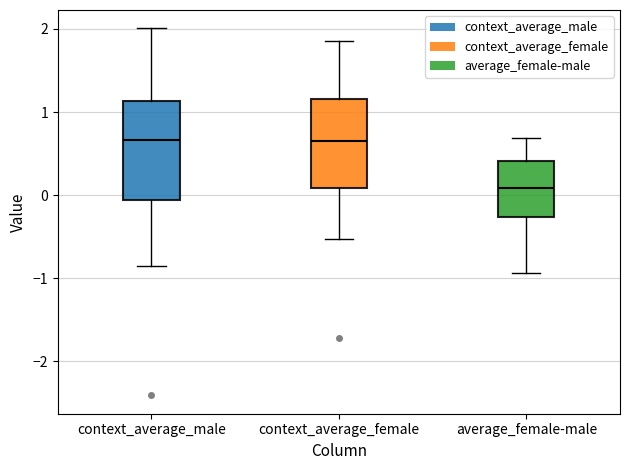

Reading left to right, read every box against the y-axis: the position of its median line, the range the box covers, and the ends of its whiskers. The values are not printed on the chart, so give them approximately, as read against the axis.

context_average_male: median 0.7, box -0.1 to 1.1, whiskers -0.9 to 2.0
context_average_female: median 0.6, box 0.1 to 1.2, whiskers -0.5 to 1.9
average_female-male: median 0.1, box -0.3 to 0.4, whiskers -0.9 to 0.7